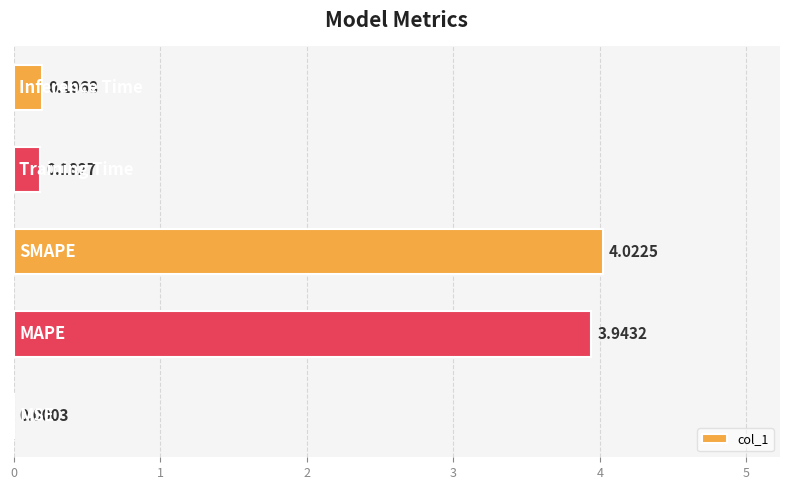

Count the number of data series in this chart.

1